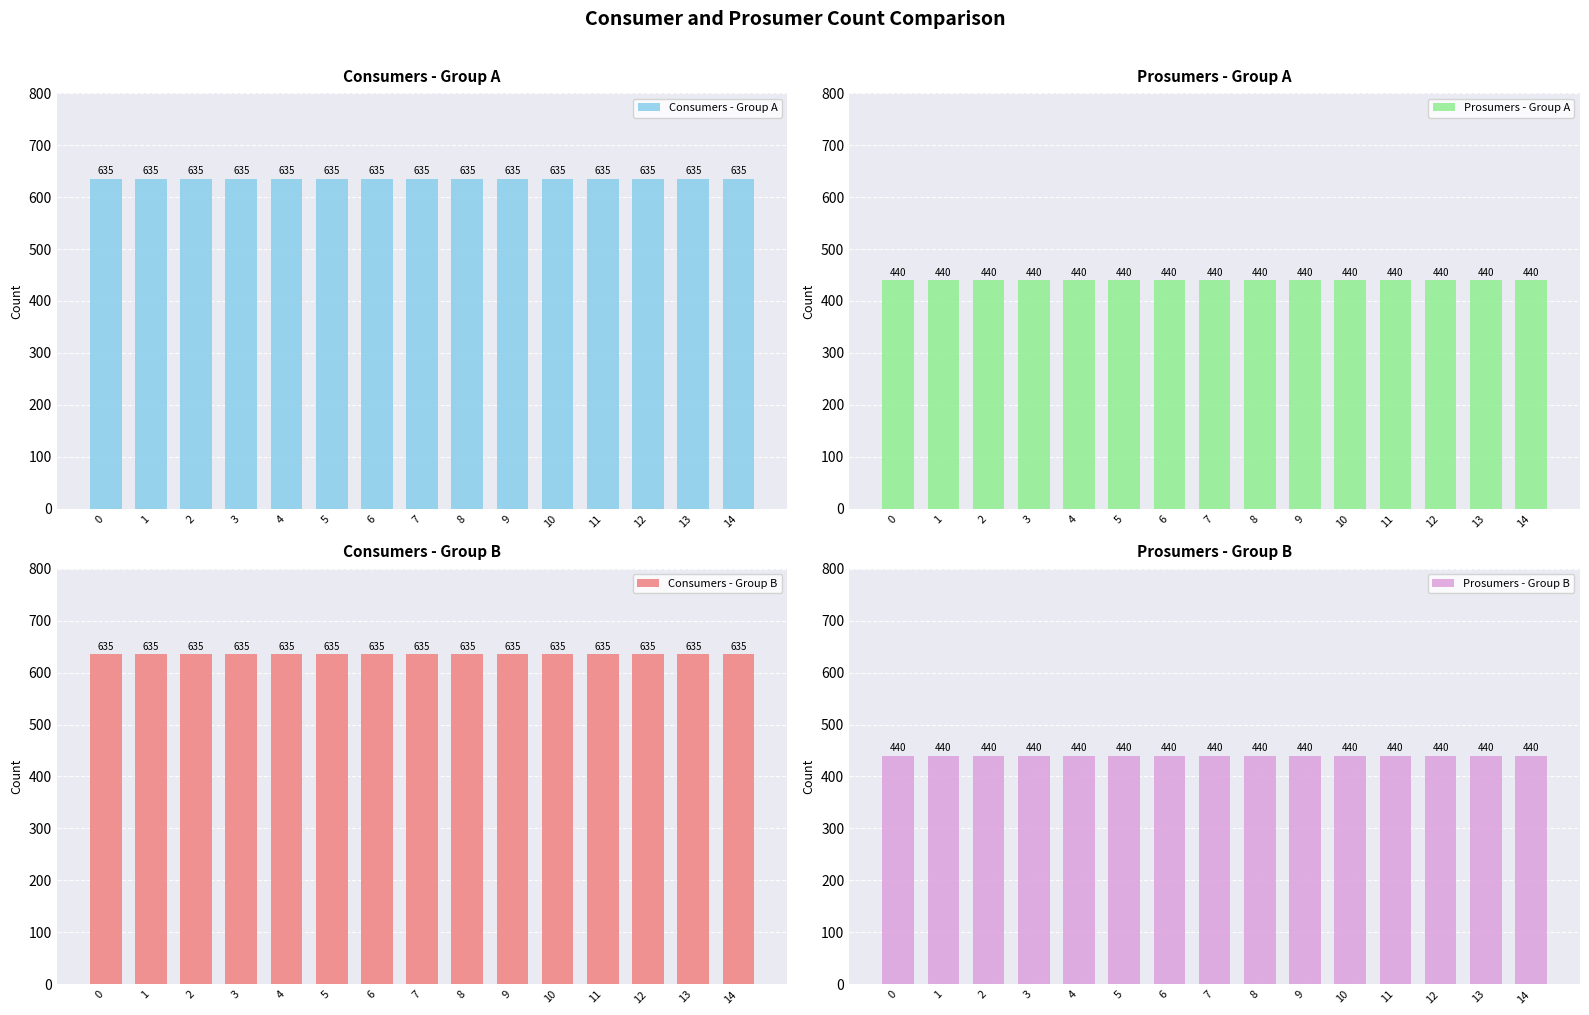

Reading left to right, list all the values displayed in this chart.

Consumers - Group A: 0=635	1=635	2=635	3=635	4=635	5=635	6=635	7=635	8=635	9=635	10=635	11=635	12=635	13=635	14=635
Prosumers - Group A: 0=440	1=440	2=440	3=440	4=440	5=440	6=440	7=440	8=440	9=440	10=440	11=440	12=440	13=440	14=440
Consumers - Group B: 0=635	1=635	2=635	3=635	4=635	5=635	6=635	7=635	8=635	9=635	10=635	11=635	12=635	13=635	14=635
Prosumers - Group B: 0=440	1=440	2=440	3=440	4=440	5=440	6=440	7=440	8=440	9=440	10=440	11=440	12=440	13=440	14=440